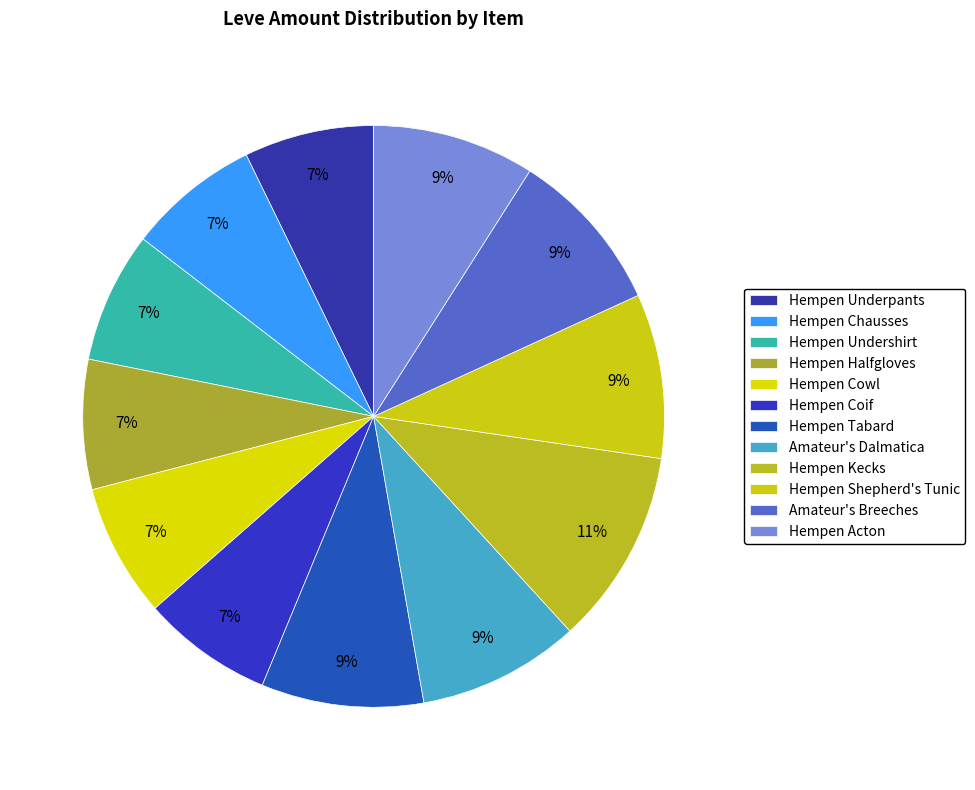

Is there a majority slice in this chart?

No